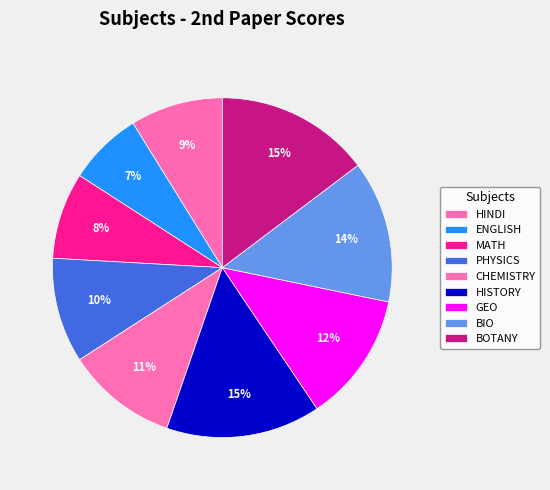

Count the number of slices in the pie.

9